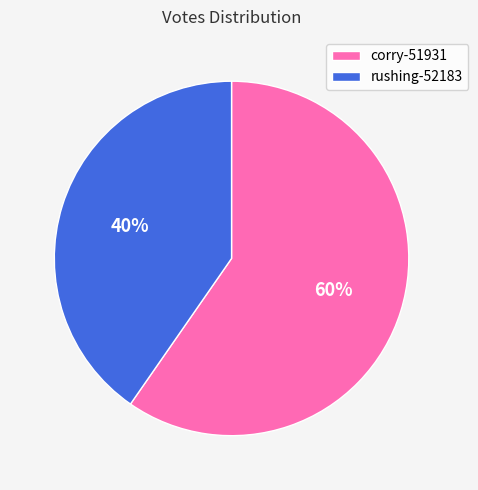

The corry-51931 slice represents 68% of the pie. True or false?

False